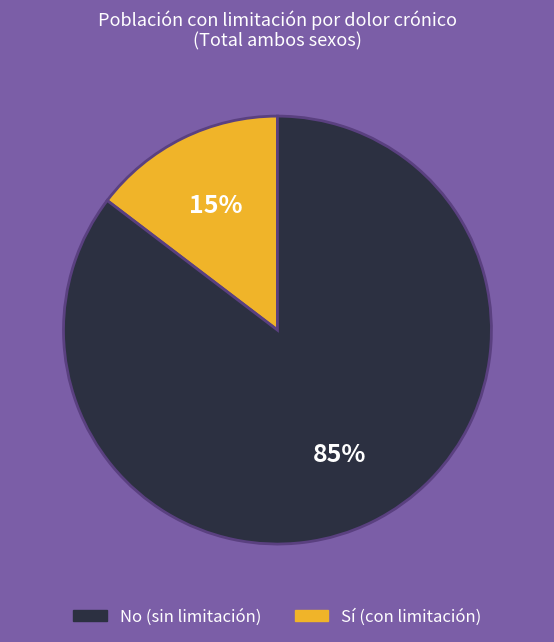

To the nearest percent, what is the average slice percentage?

50%